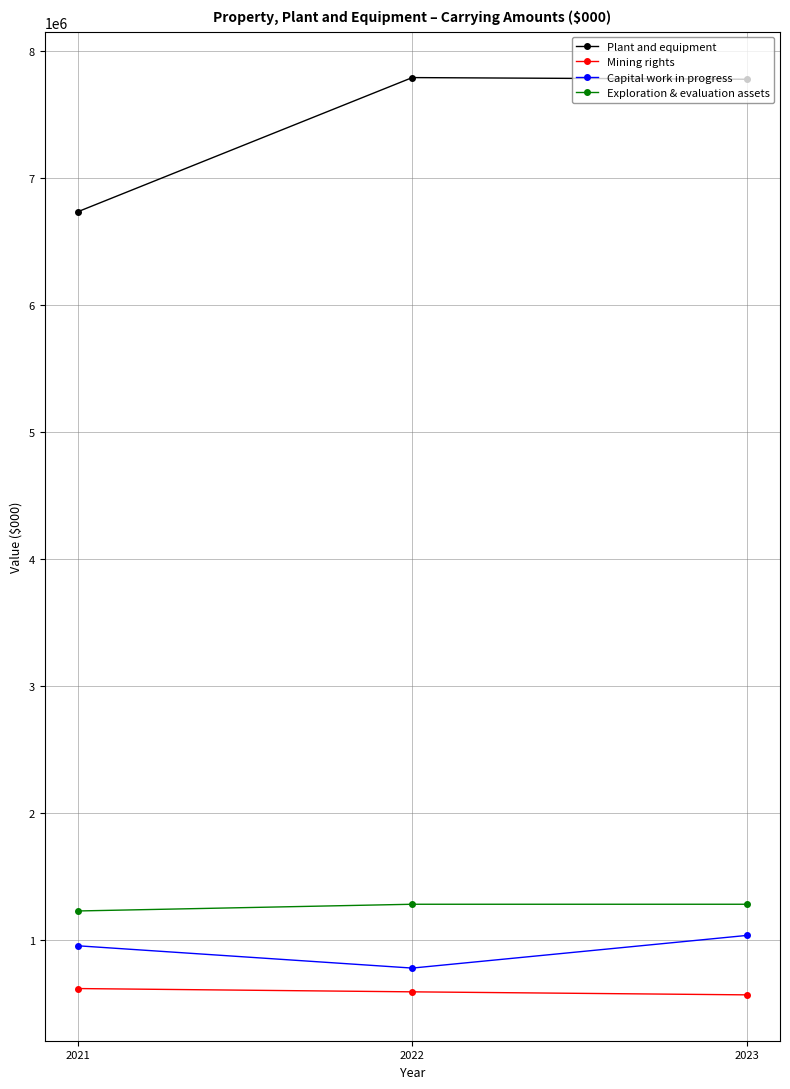

How many distinct data groups are displayed?

4